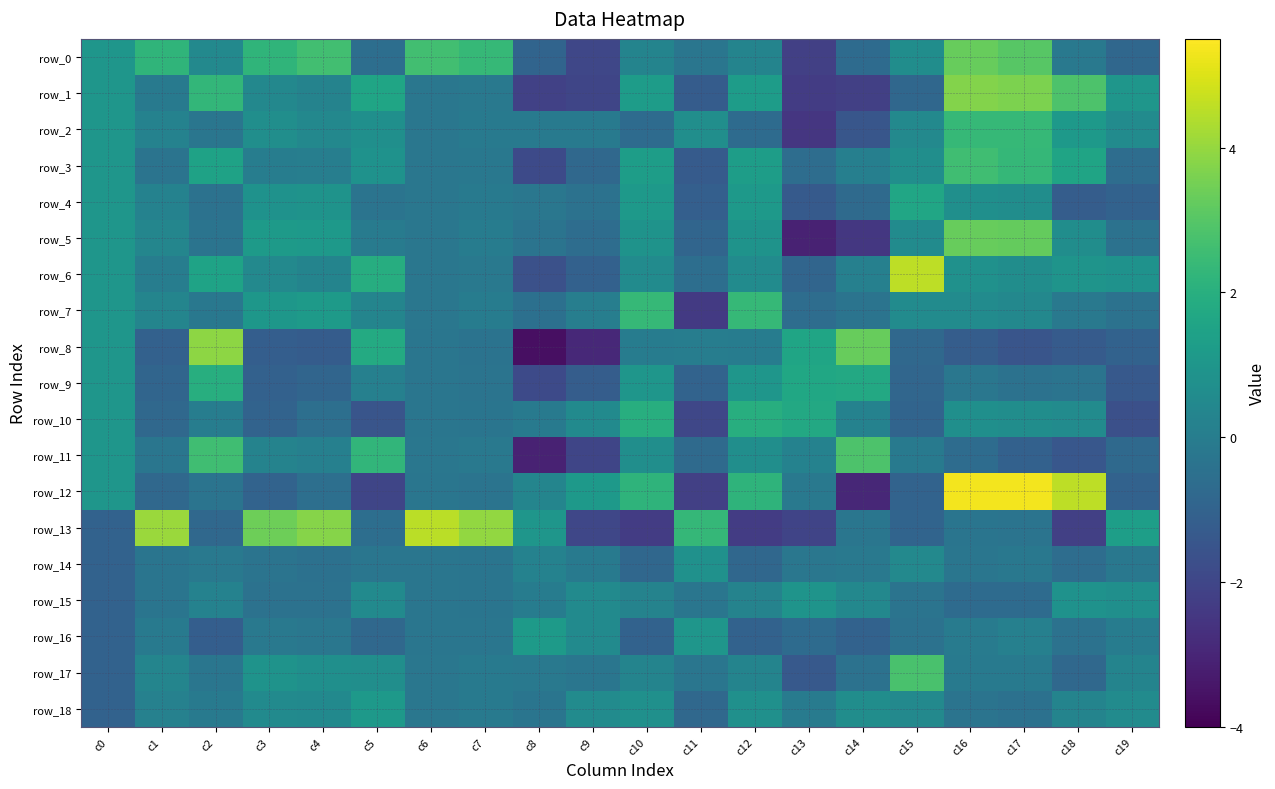

The row_1 series shows -0.3 at c7. True or false?

False